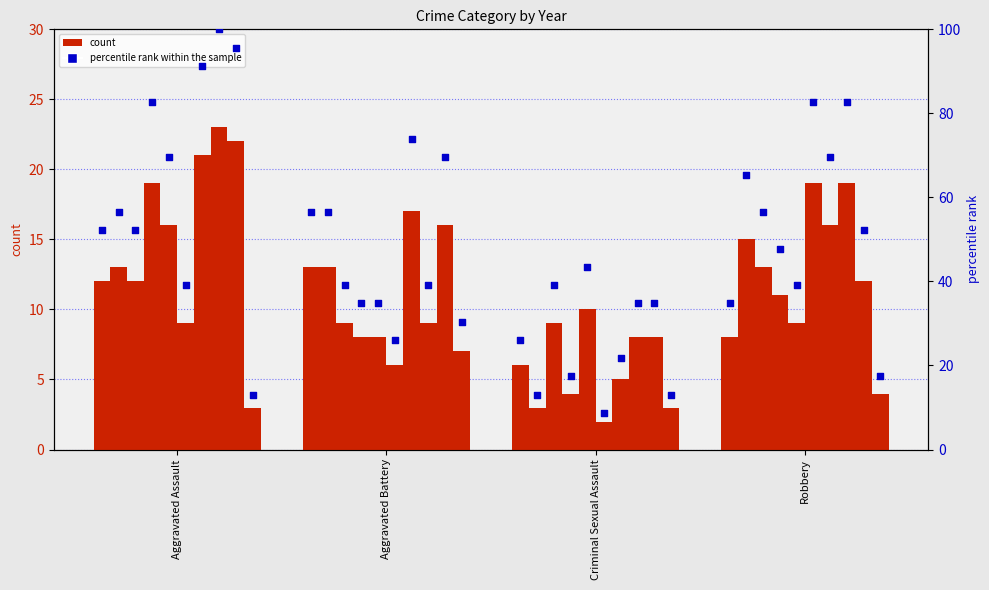

Which series has the largest total across all categories?

percentile rank